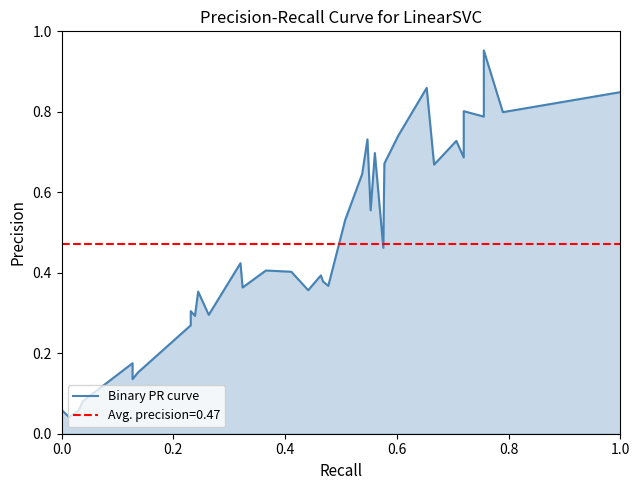

Reading right to left, extract all data points from this chart.

0.8	0.8	1.0	0.8	0.8	0.7	0.7	0.7	0.9	0.7	0.7	0.5	0.7	0.6	0.7	0.6	0.5	0.4	0.4	0.4	0.4	0.4	0.4	0.4	0.4	0.3	0.4	0.3	0.3	0.3	0.2	0.1	0.2	0.1	0.1	0.0	0.1